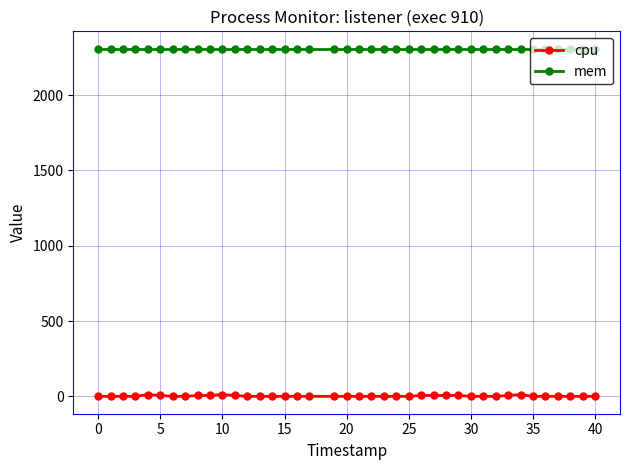

What is the greatest value displayed?

2308.0